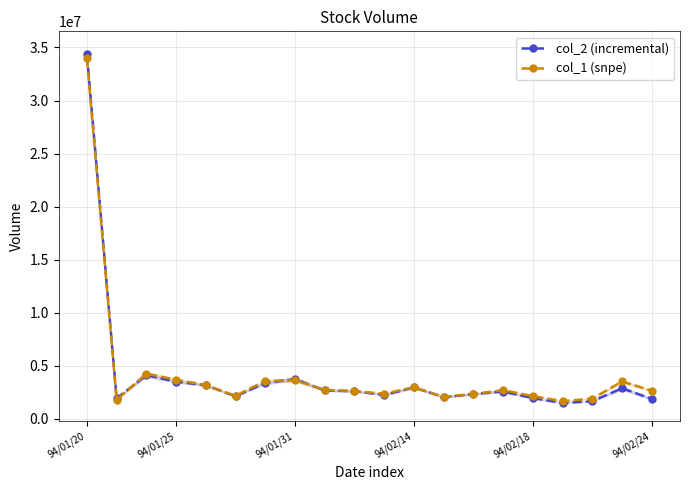

How many lines are shown in the chart?

2